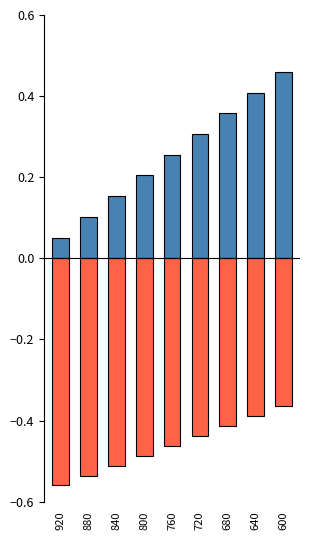

Which category has the highest value in the score series?

600